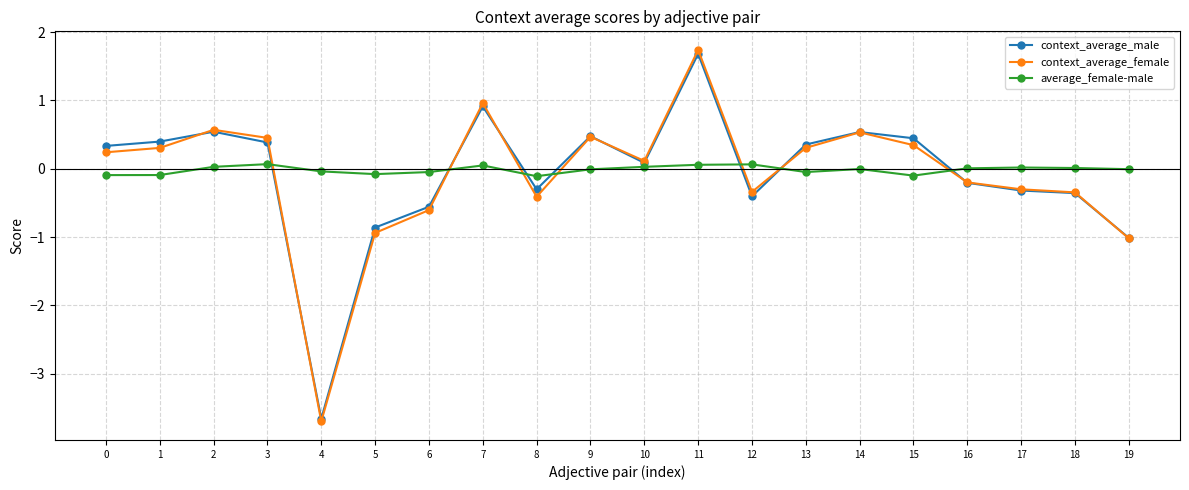

Is this an area chart (filled region under the line)?

No